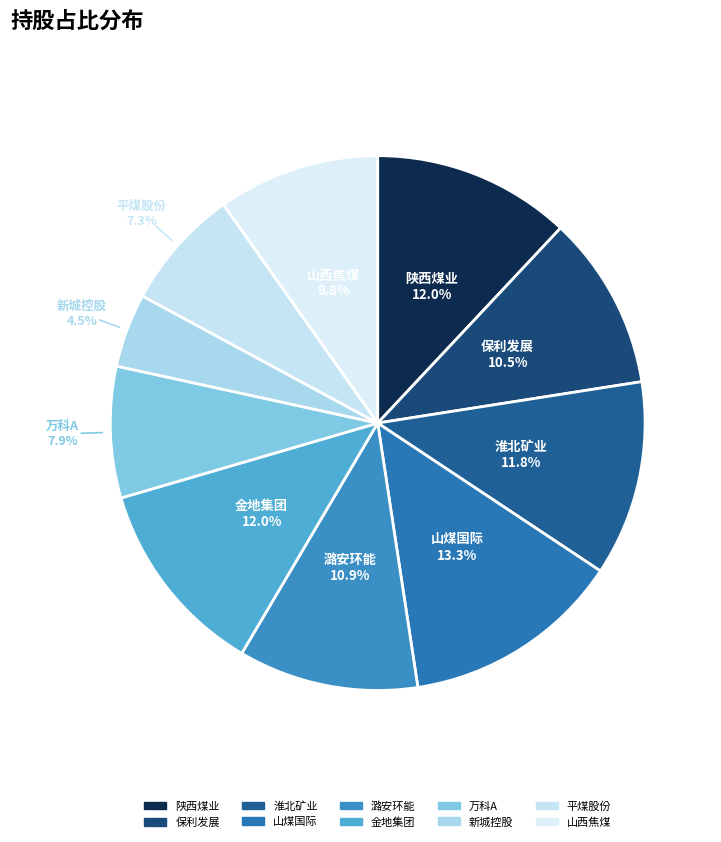

How many slices are in this pie chart?

10